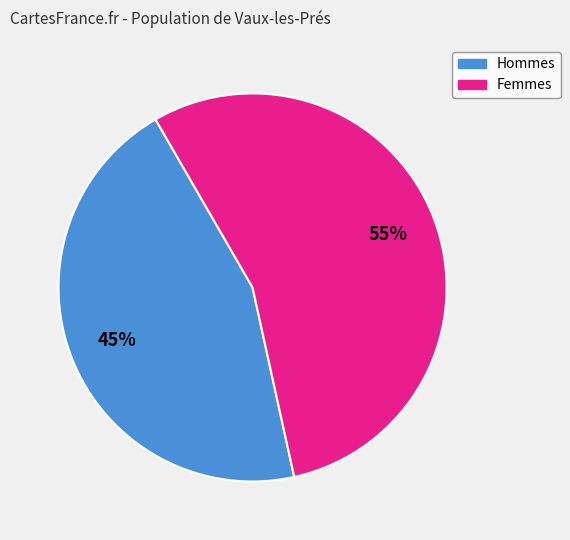

To the nearest percent, what is the difference between the largest and smallest slice percentages?

10%